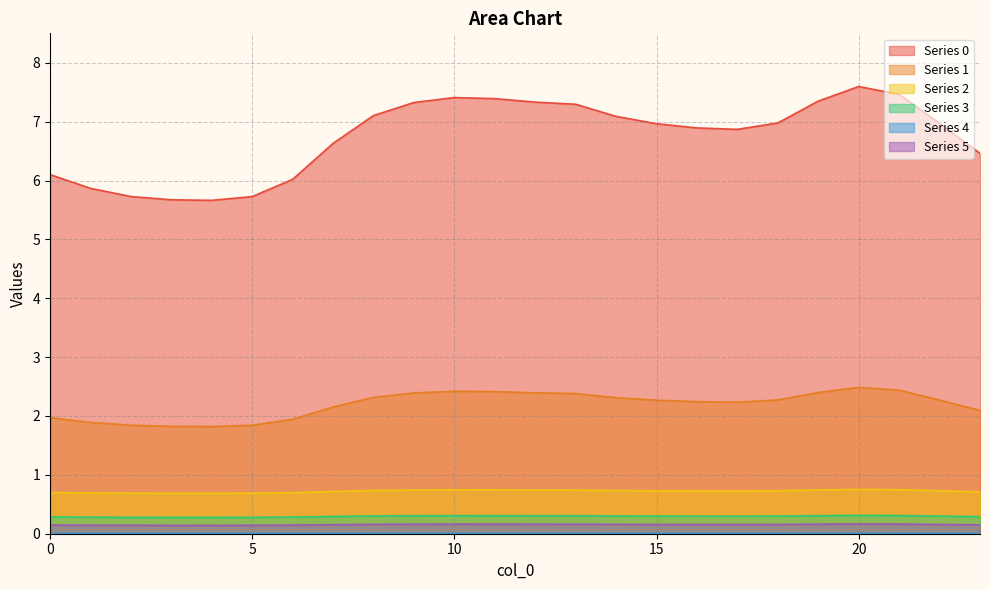

What is the difference between the highest and lowest values at 3?

5.7